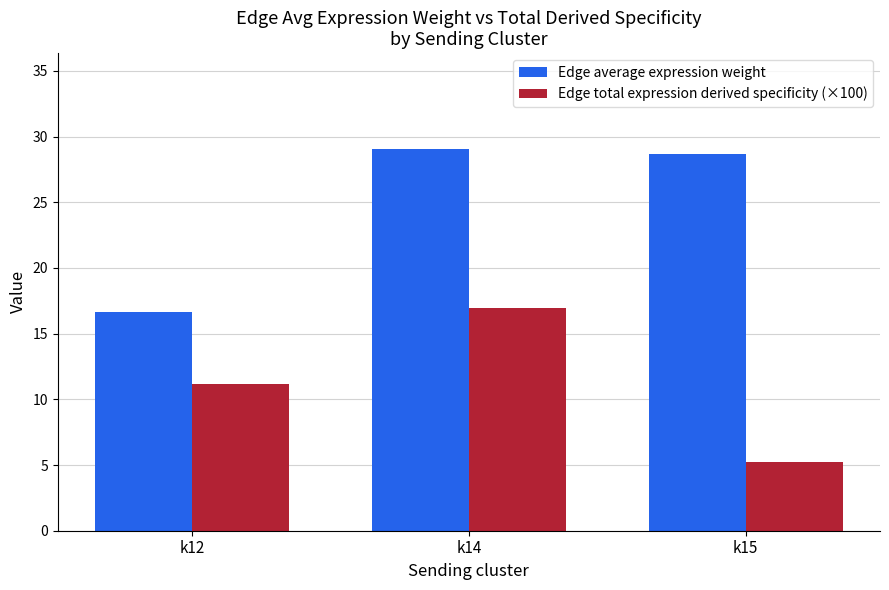

Reading left to right, transcribe all the data shown in this chart.

Edge average expression weight: 16.6	29.1	28.7
Edge total expression derived specificity (×100): 11.2	17.0	5.2